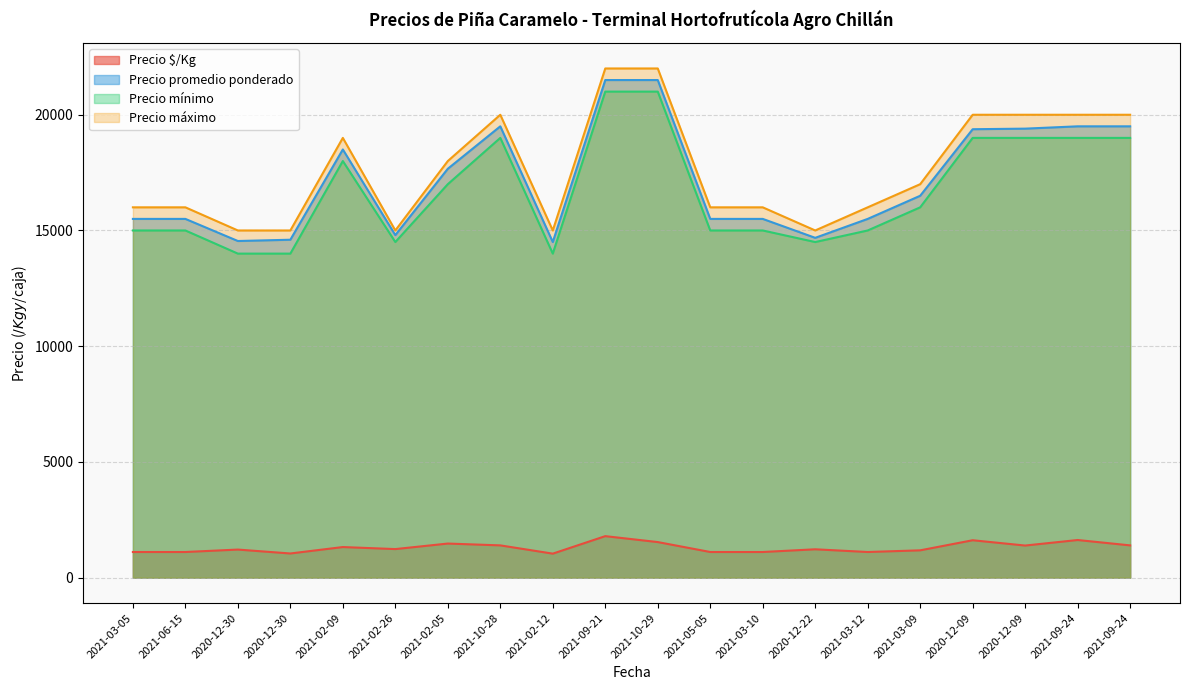

Where is the first local maximum for Precio mínimo?

2021-02-09